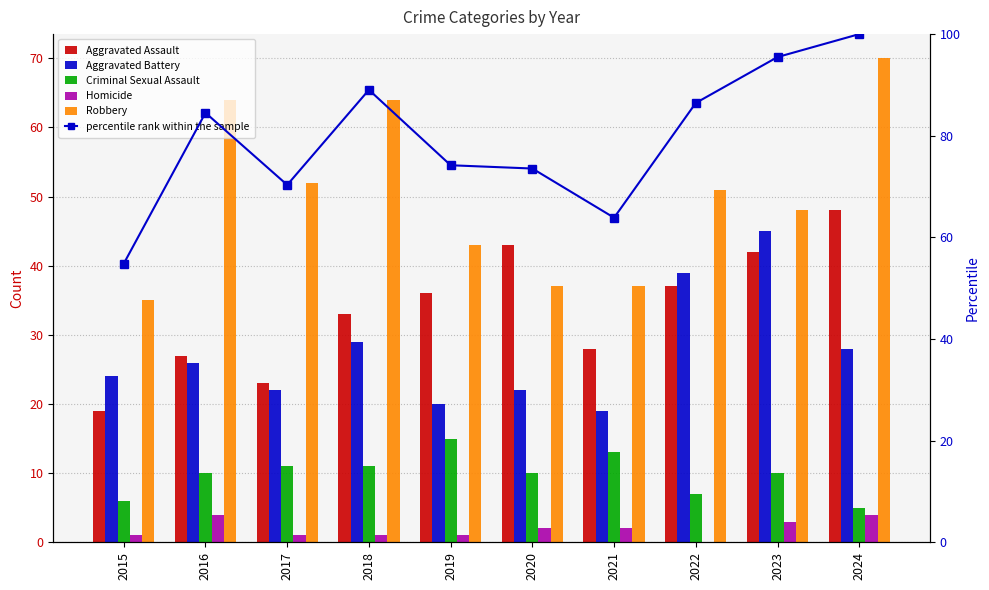

Reading right to left, transcribe all the data shown in this chart.

Aggravated Assault: 48.0	42.0	37.0	28.0	43.0	36.0	33.0	23.0	27.0	19.0
Aggravated Battery: 28.0	45.0	39.0	19.0	22.0	20.0	29.0	22.0	26.0	24.0
Criminal Sexual Assault: 5.0	10.0	7.0	13.0	10.0	15.0	11.0	11.0	10.0	6.0
Homicide: 4.0	3.0	0.0	2.0	2.0	1.0	1.0	1.0	4.0	1.0
Robbery: 70.0	48.0	51.0	37.0	37.0	43.0	64.0	52.0	64.0	35.0
percentile rank within the sample: 100.0	95.5	86.5	63.9	73.5	74.2	89.0	70.3	84.5	54.8